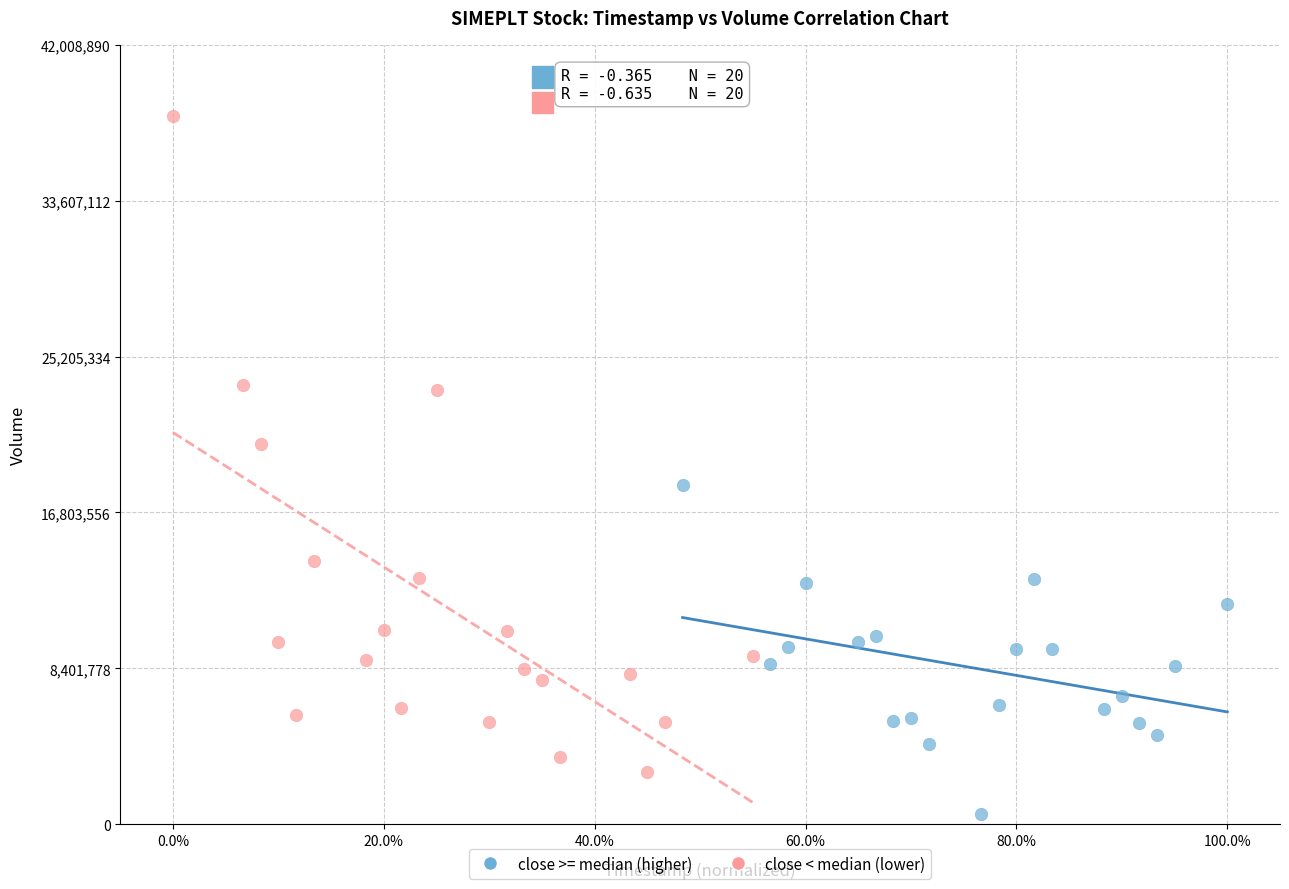

Which series contains the lowest Y value?

close >= median (higher)